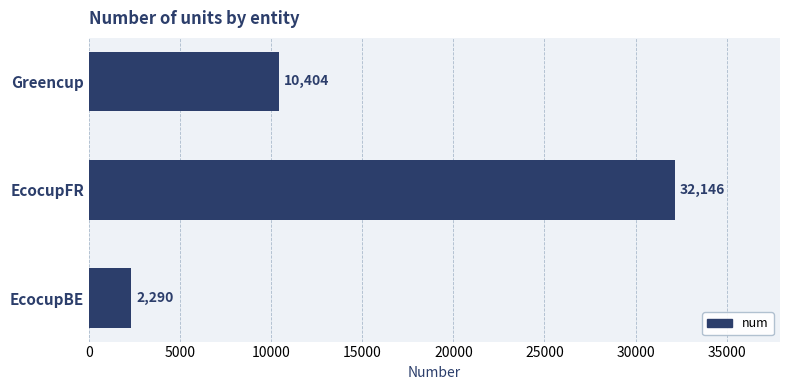

List the labels in order of value, smallest first.

EcocupBE, Greencup, EcocupFR